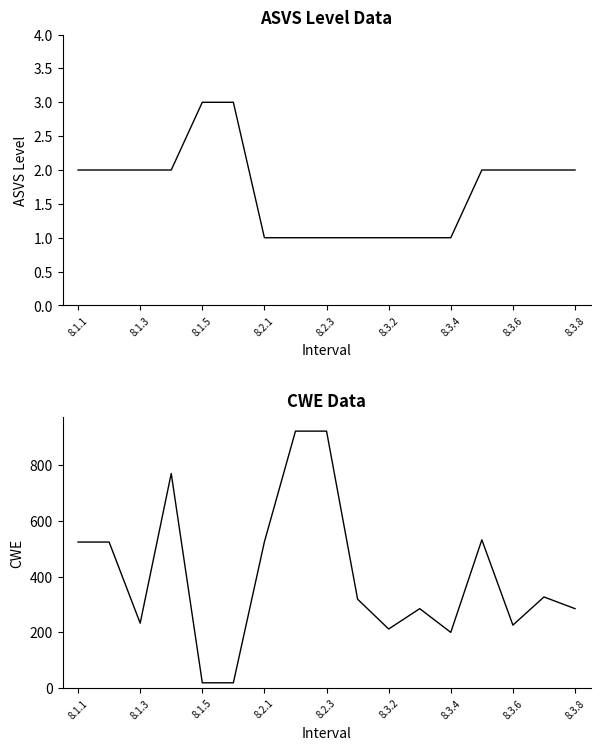

Does the chart have visible grid lines?

No